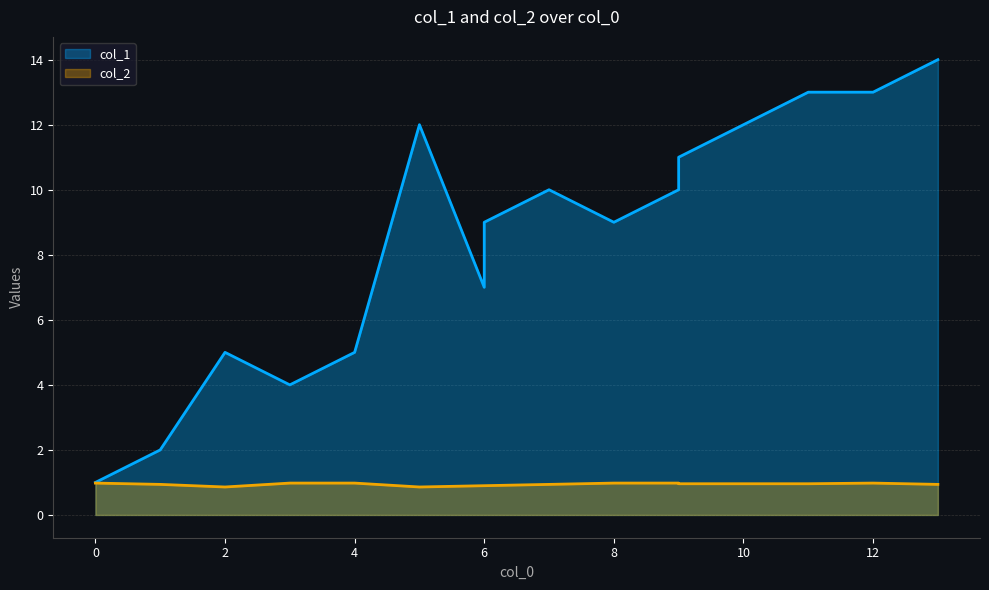

How many interior local valleys does the col_2 series have?

2